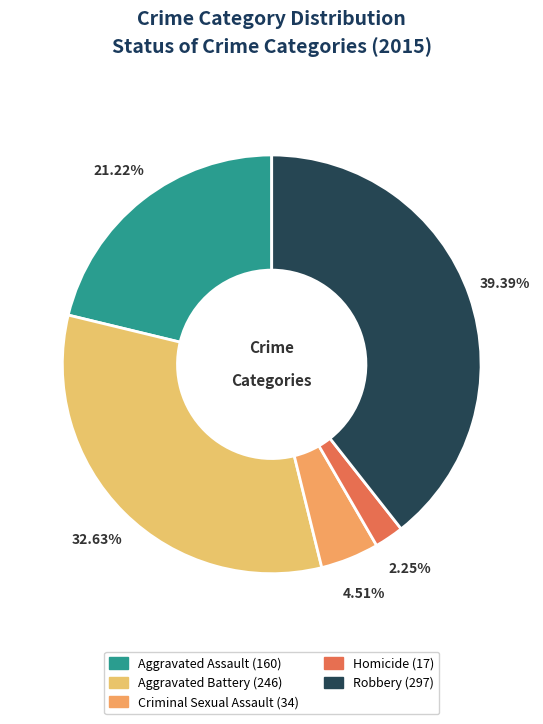

What percentage is the Robbery slice, to the nearest percent?

39%